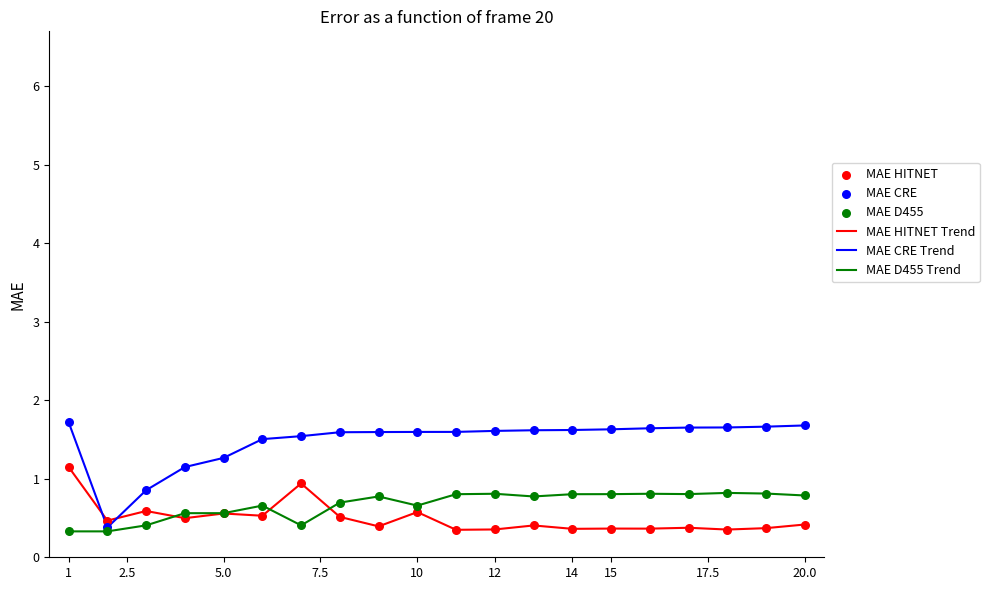

Which series has the largest total across all categories?

MAE CRE Trend